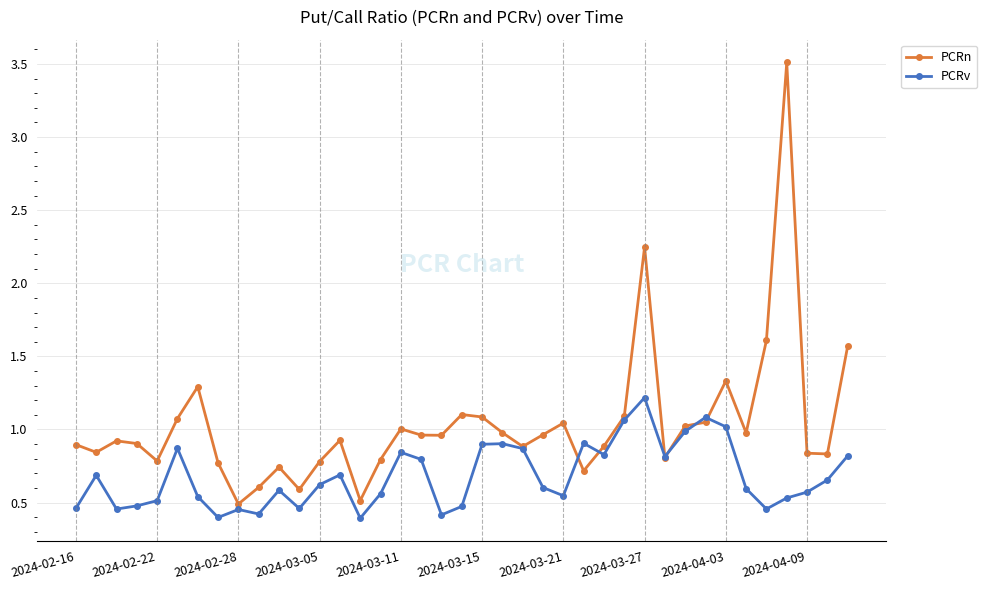

List the series in order of their peak value, lowest first.

PCRv, PCRn